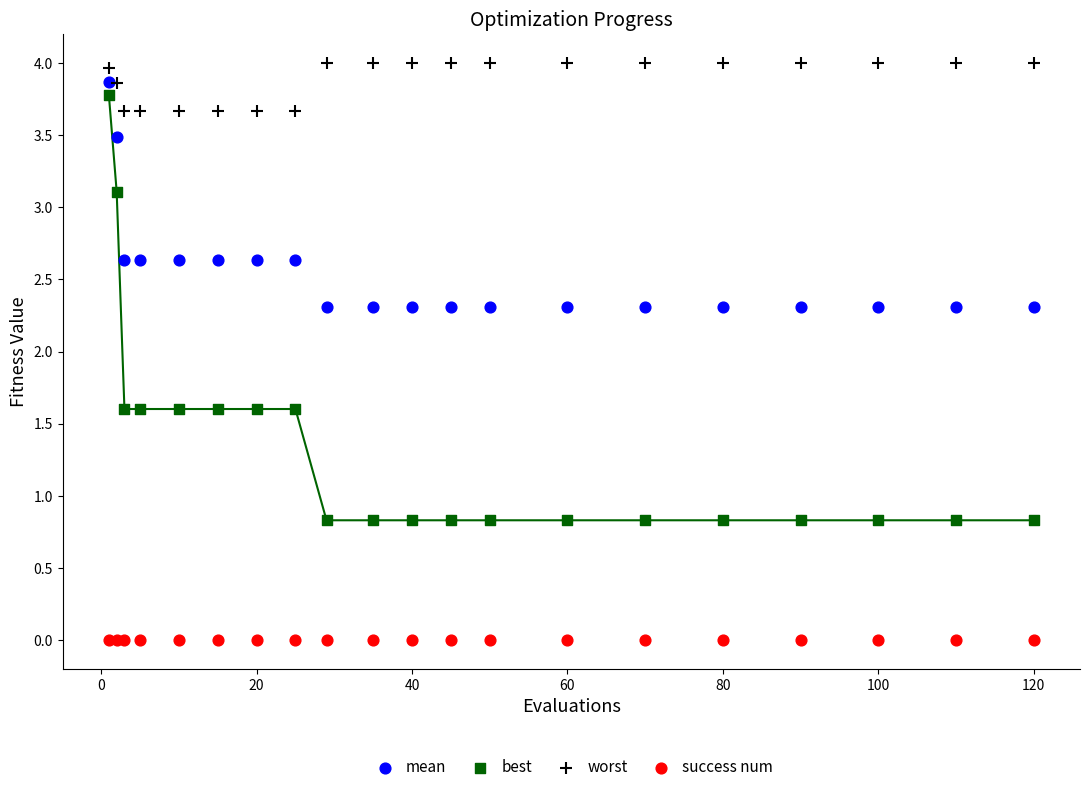

In the worst series, what Y value is closest to 3?

3.7